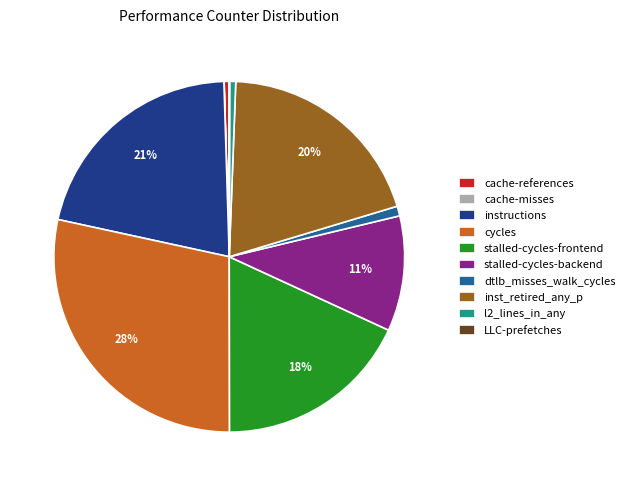

Which slice is the largest?

cycles